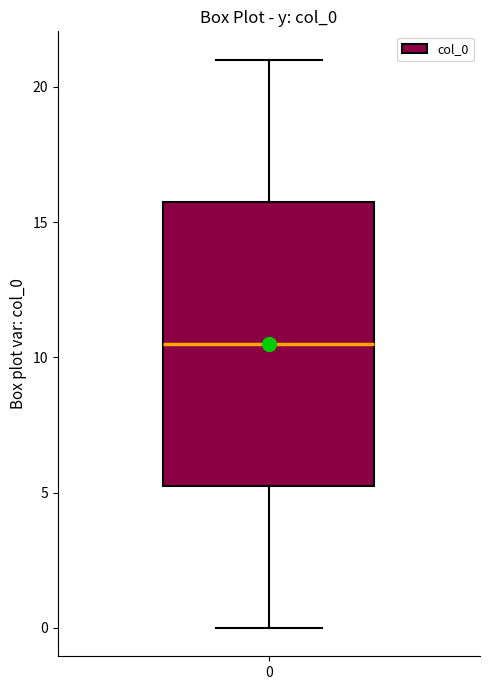

Read this box plot against the y-axis: the position of the median line, the range covered by the box, and the ends of both whiskers. The values are not printed on the chart, so give them approximately, as read against the axis.

median 10.5, box 5.5 to 16.0, whiskers 0.0 to 21.0